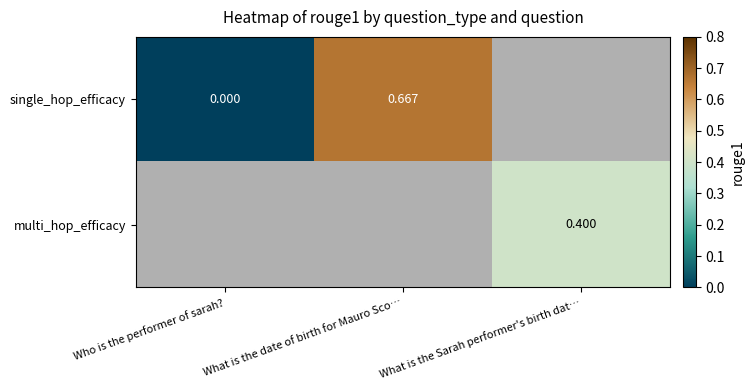

Which category has the highest value across all series?

What is the date of birth for Mauro Sco…